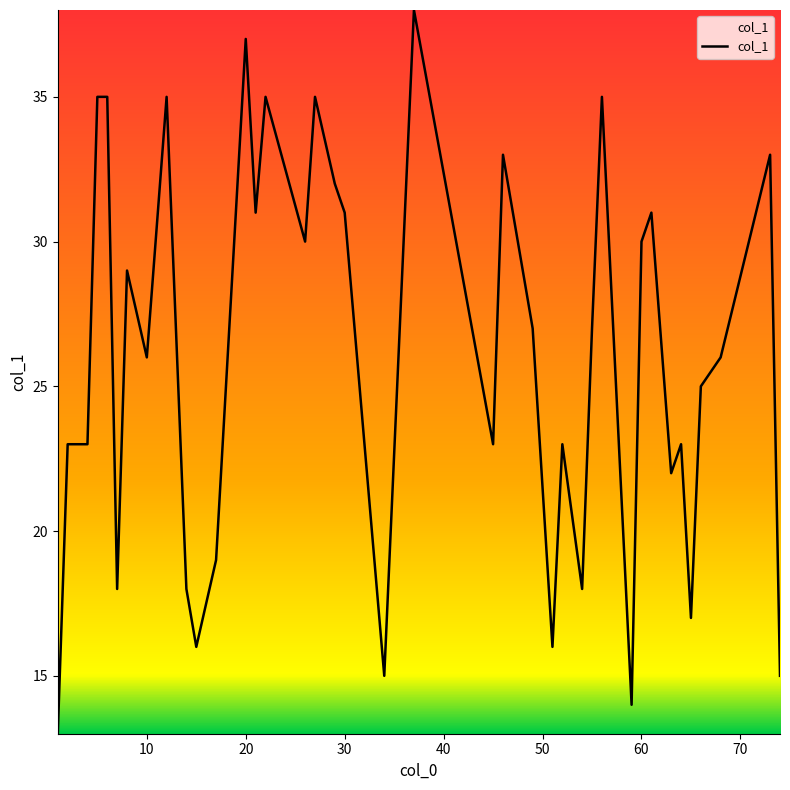

What is the maximum value shown in the chart?

38